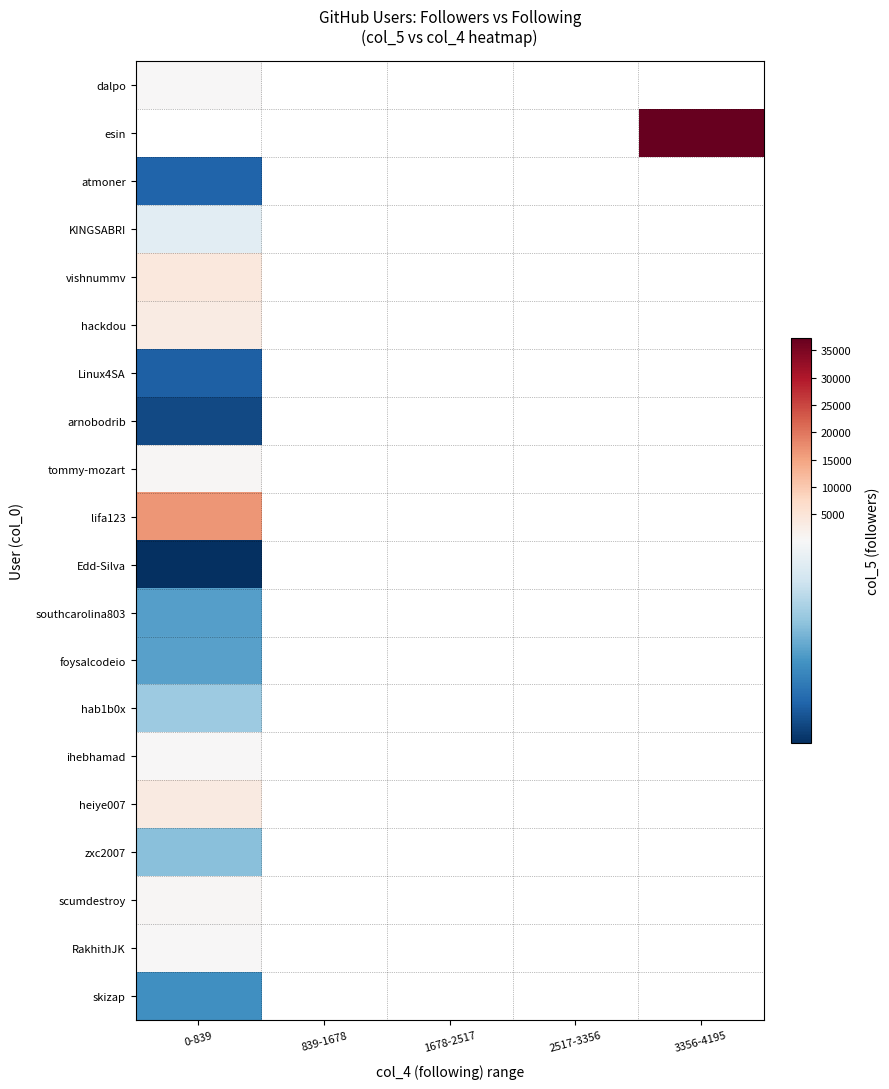

Which label corresponds to the smallest value in the chart?

0-839